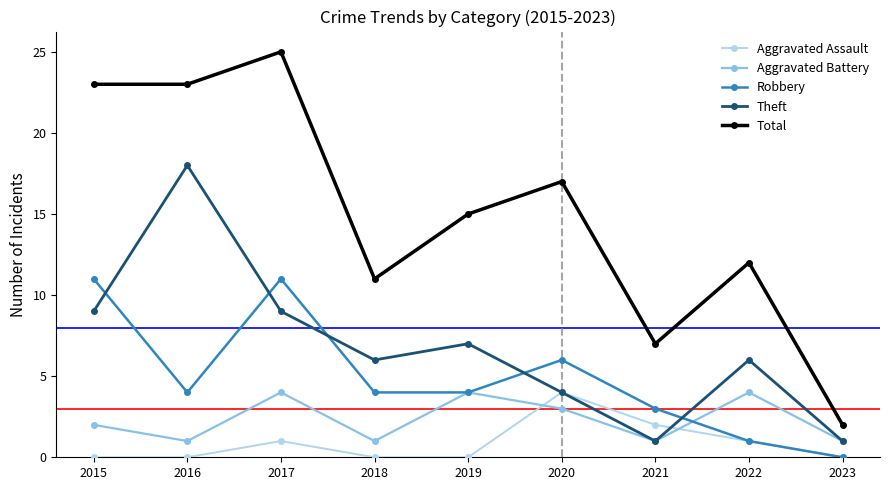

What is the maximum value for Aggravated Battery?

4